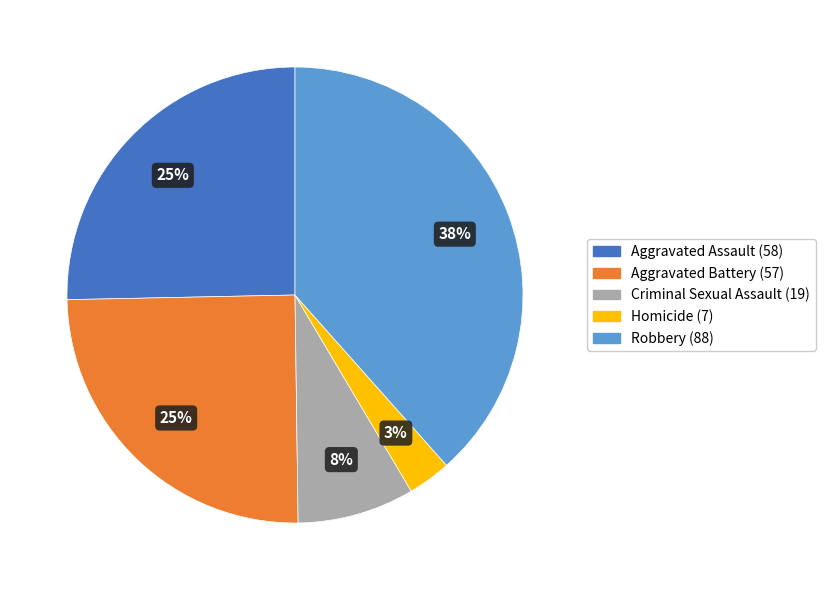

To the nearest percent, what is the difference between the largest and smallest slice percentages?

35%